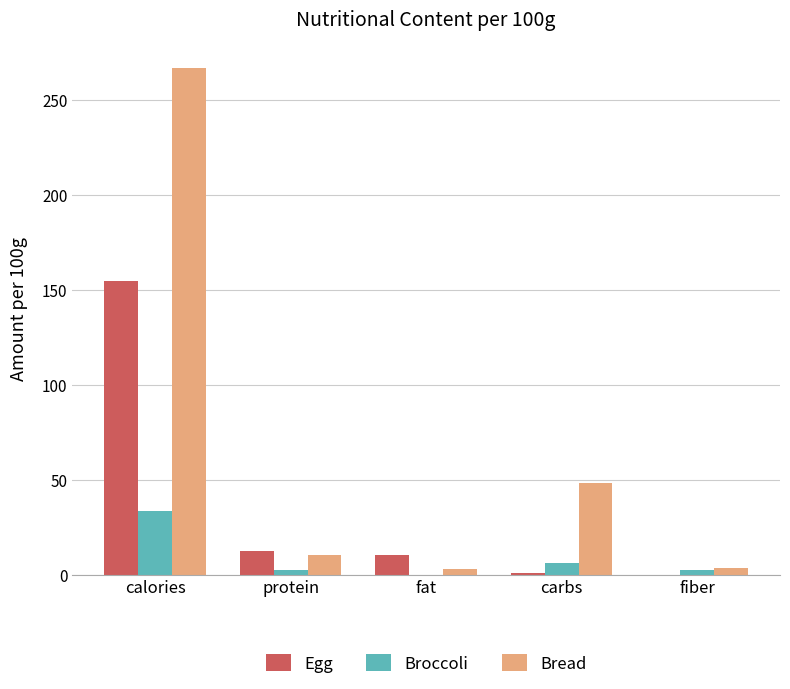

Is the value of Bread at fiber greater than the value of Broccoli at calories?

No